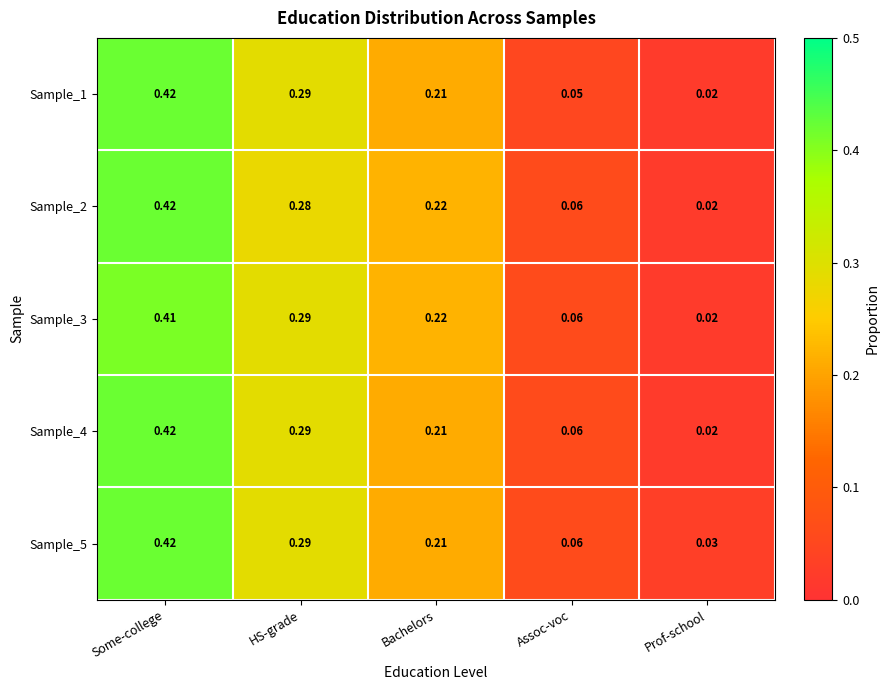

Which category has the highest value in the Sample_2 series?

Some-college